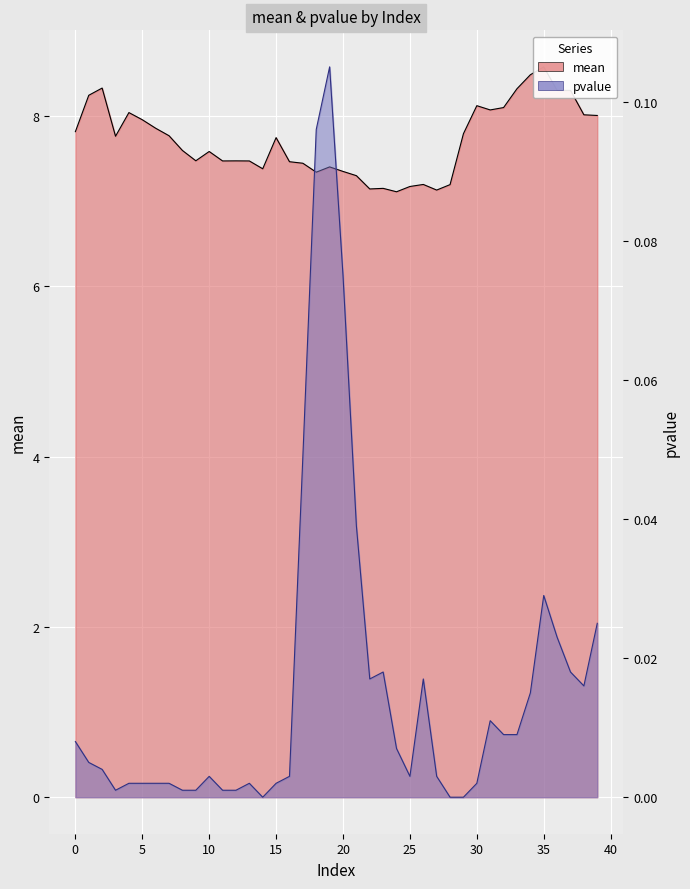

What are all the series names shown in the legend?

mean, pvalue